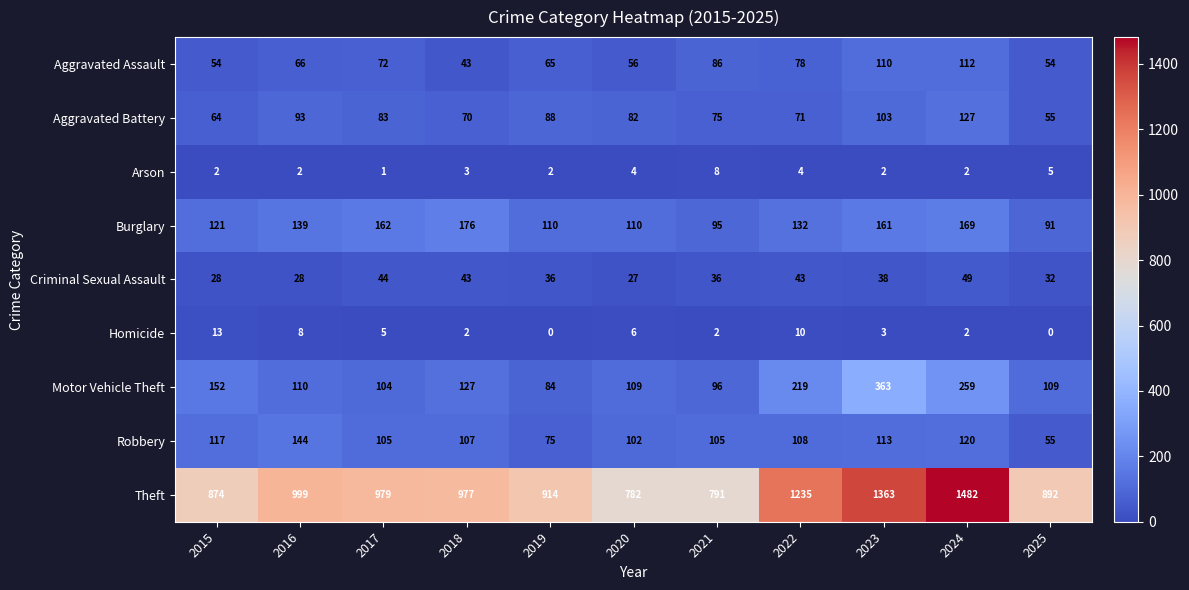

What value does the Criminal Sexual Assault series have at 2017, to the nearest 10?

40